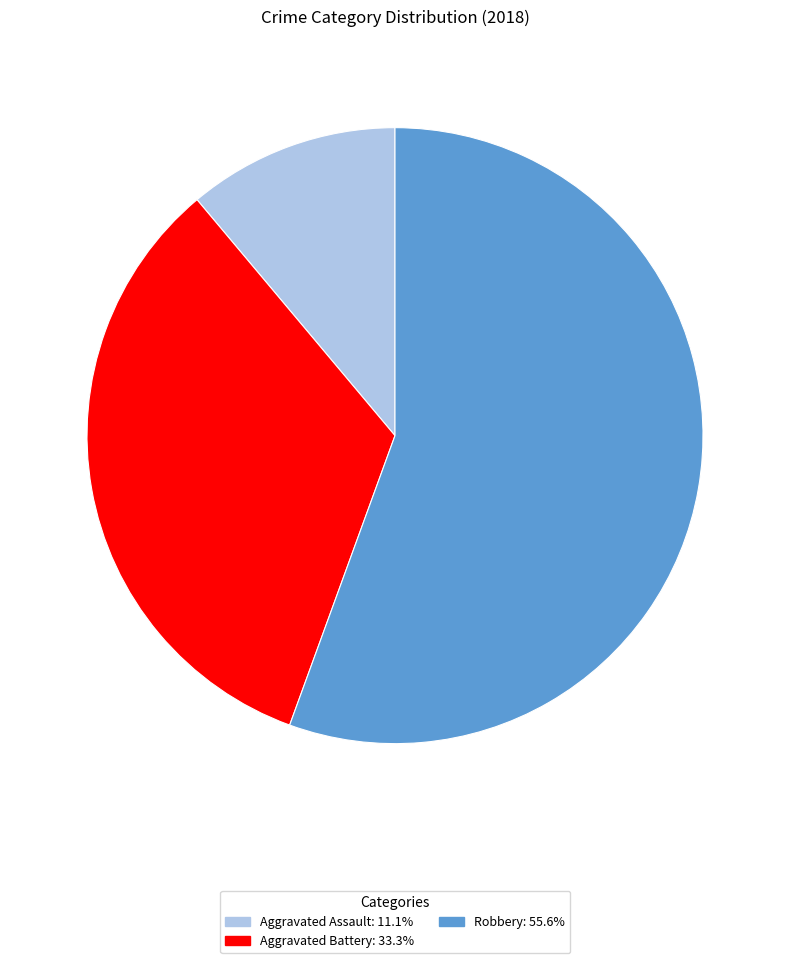

Approximately how many times larger is the value at Aggravated Assault: 11.1% compared to Aggravated Battery: 33.3%?

0.3